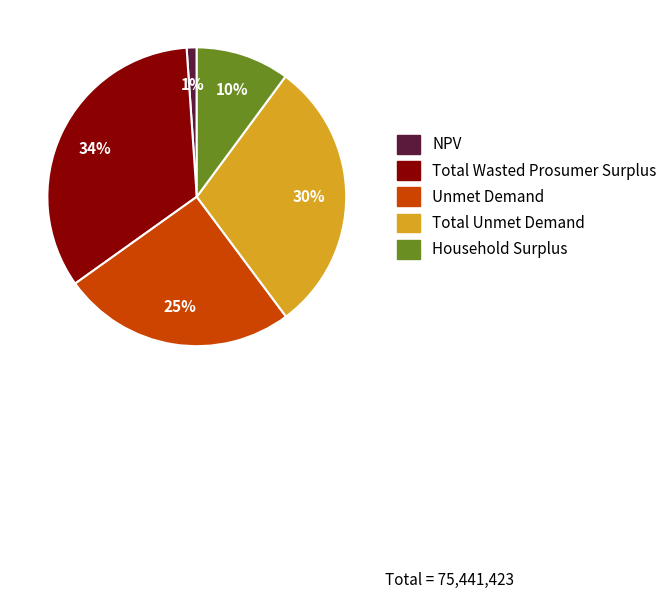

How many segments does this pie chart have?

5